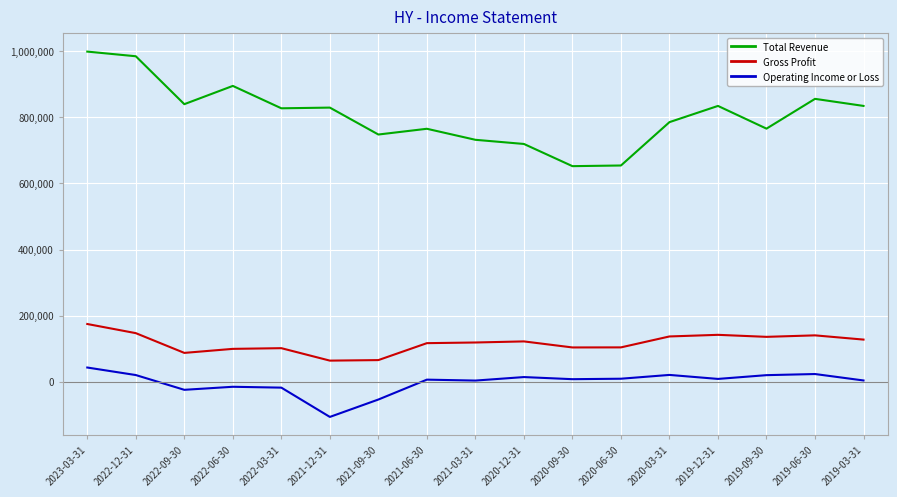

Between 2021-12-31 and 2021-09-30, which series saw the biggest shift?

Total Revenue